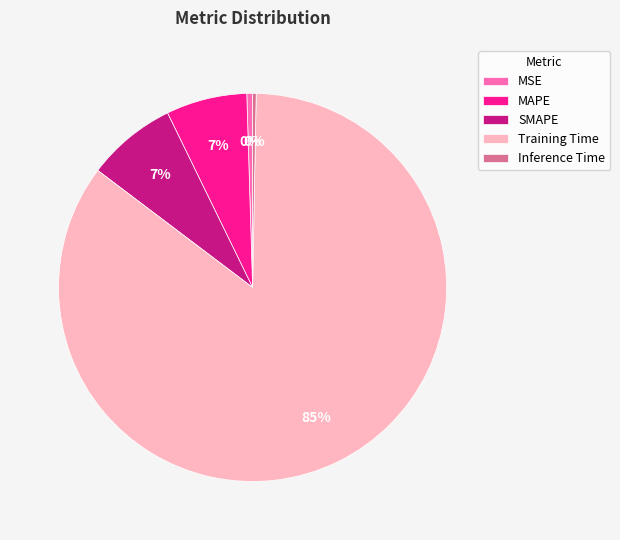

The Training Time slice represents 77% of the pie. True or false?

False